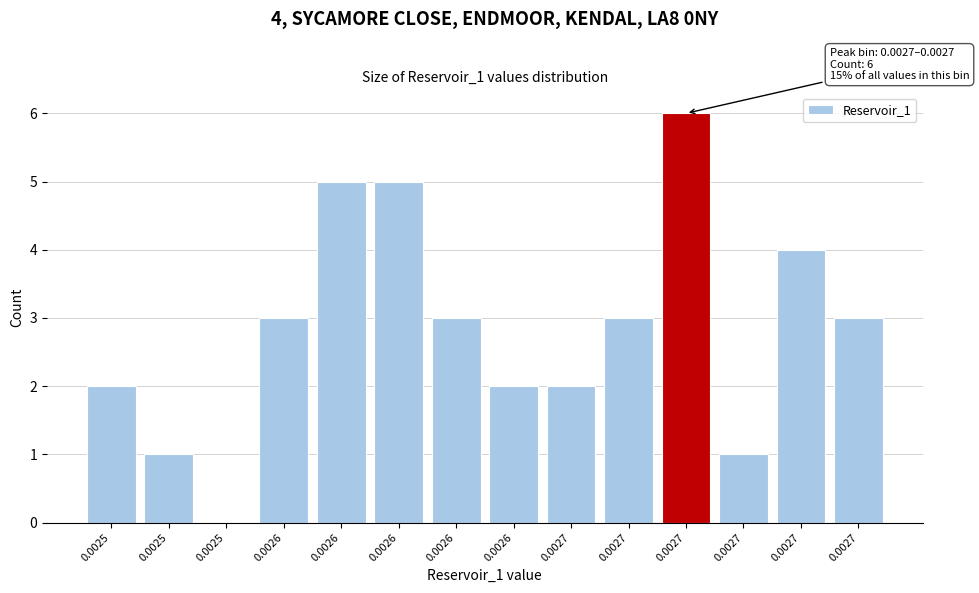

How many positive values are there?

13